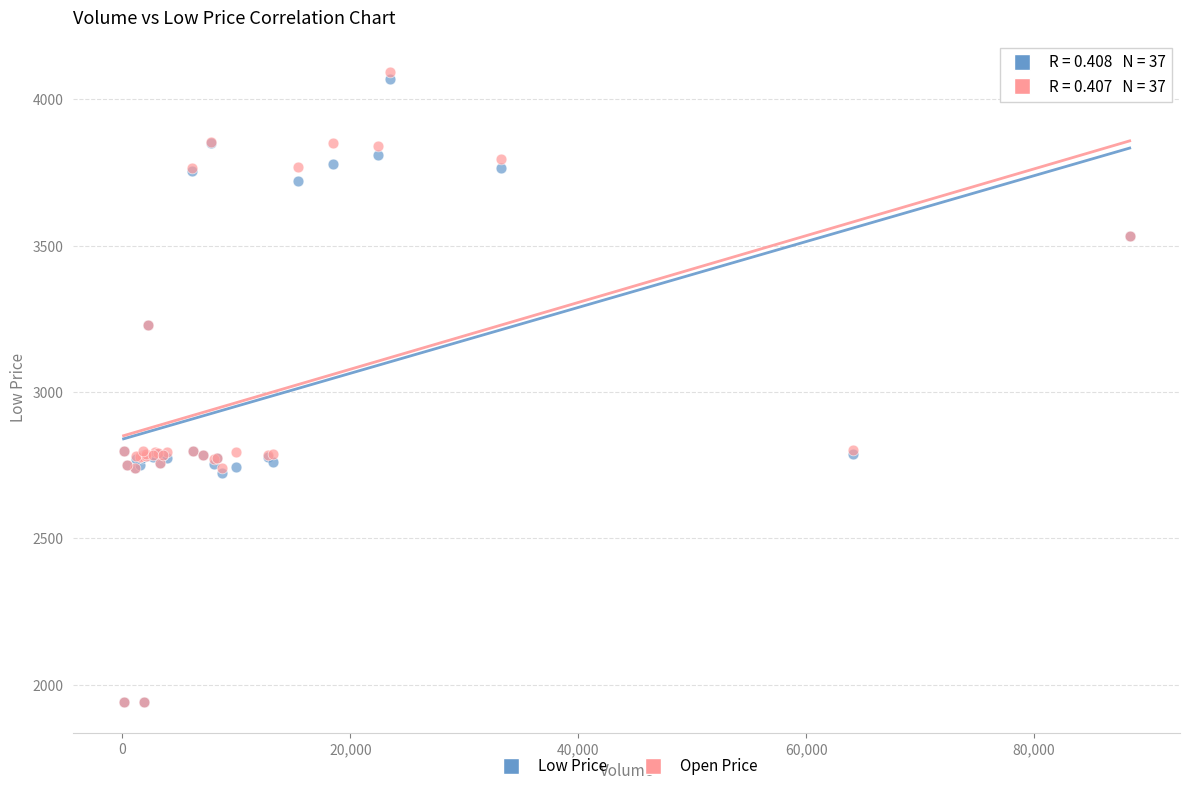

What are all the series names shown in the legend?

Low Price, Open Price